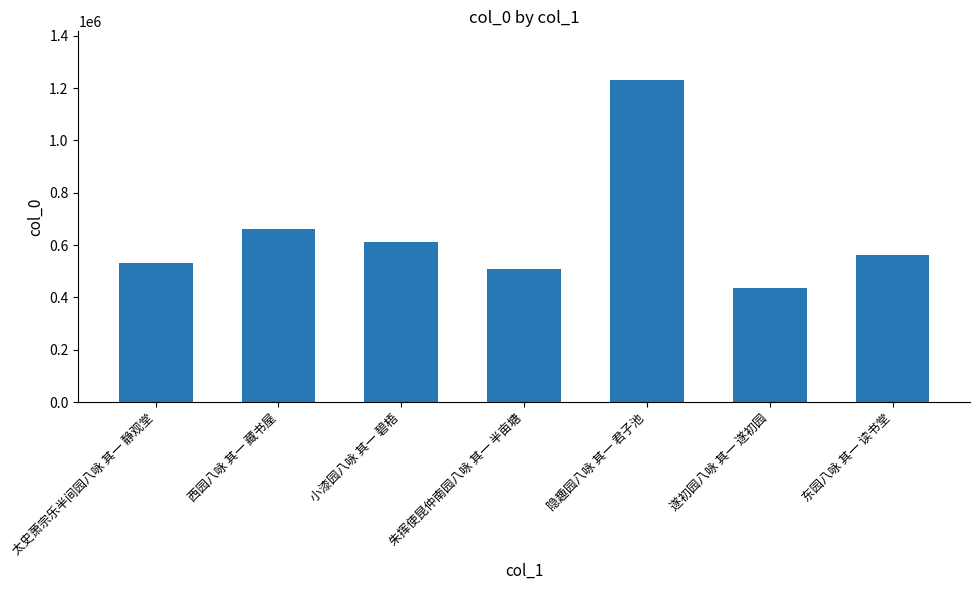

Which category has the lowest value across all series?

遂初园八咏 其一 遂初园